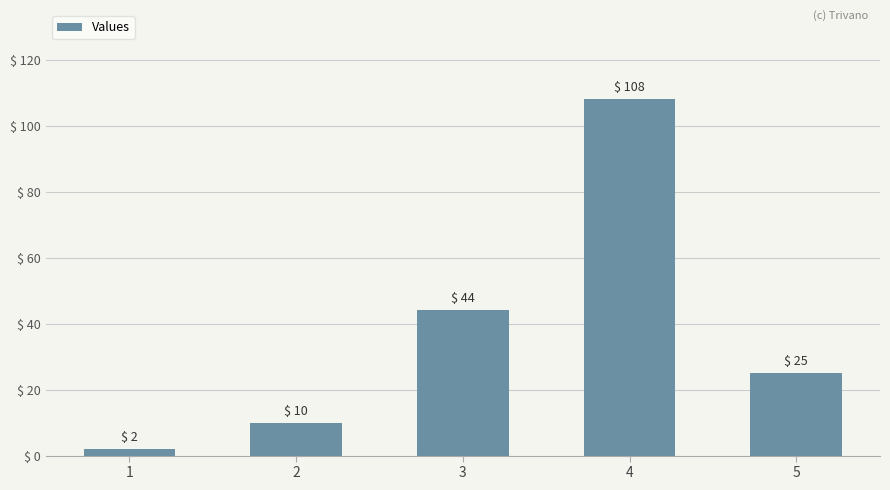

List the labels in order of value, largest first.

4, 3, 5, 2, 1